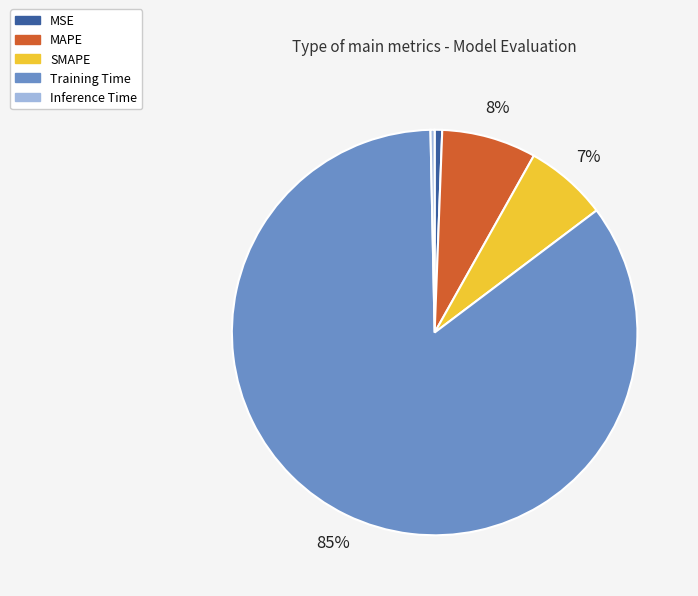

The Training Time slice represents 97% of the pie. True or false?

False